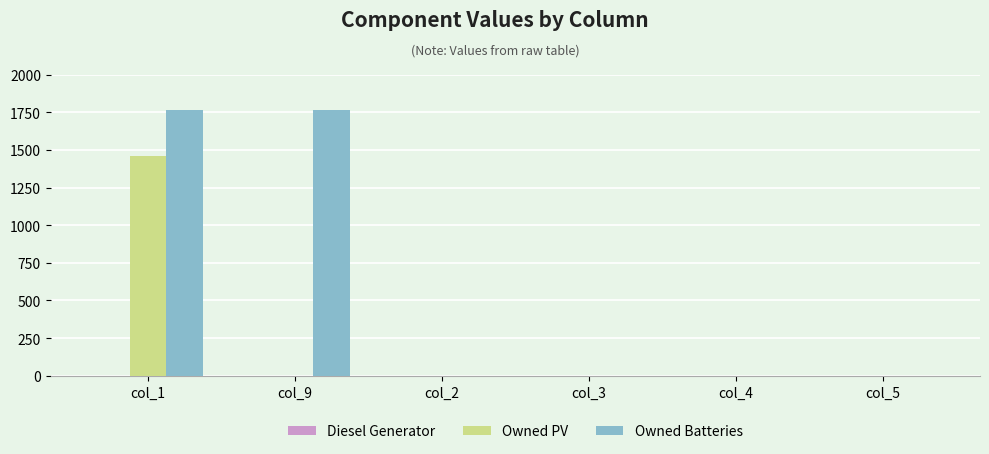

The value of Owned Batteries at col_1 is 1762. True or false?

True